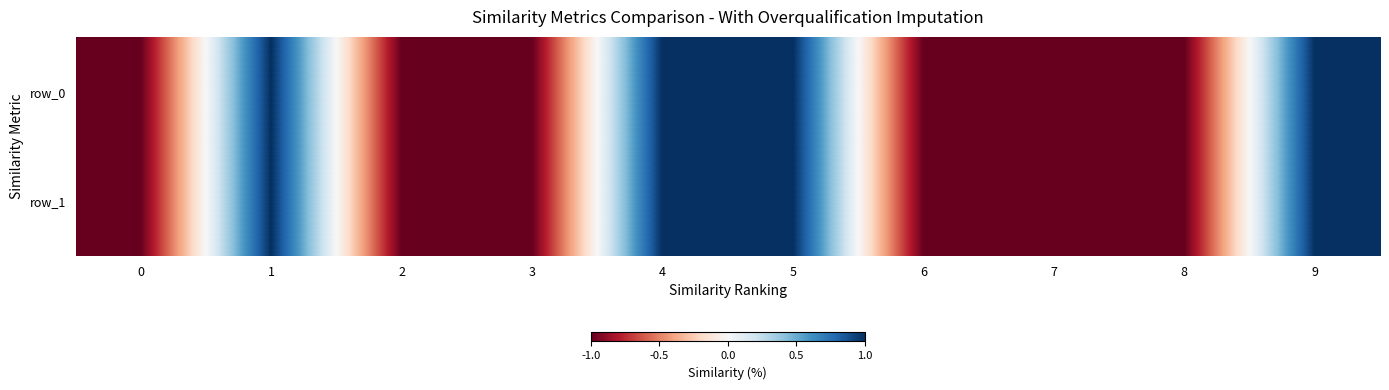

The row_0 series shows 1 at 9. True or false?

True